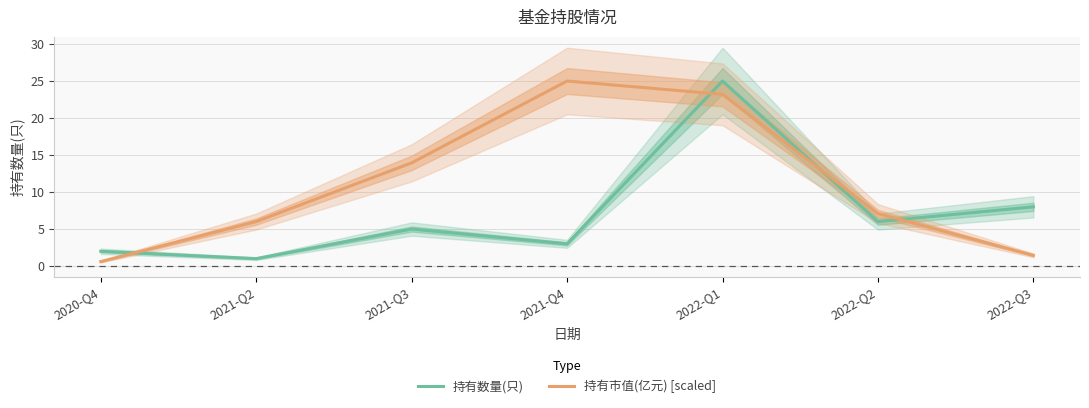

Which series has the widest spread of values?

持有市值(亿元) [scaled]